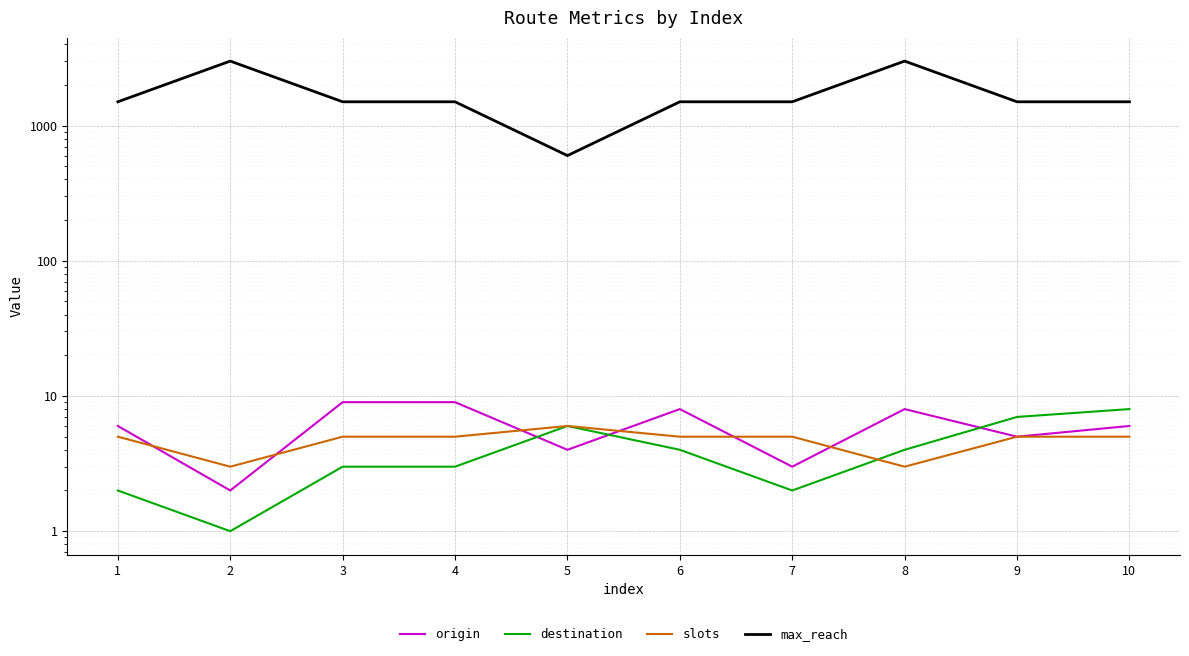

At which label is max_reach closest to 1800?

1